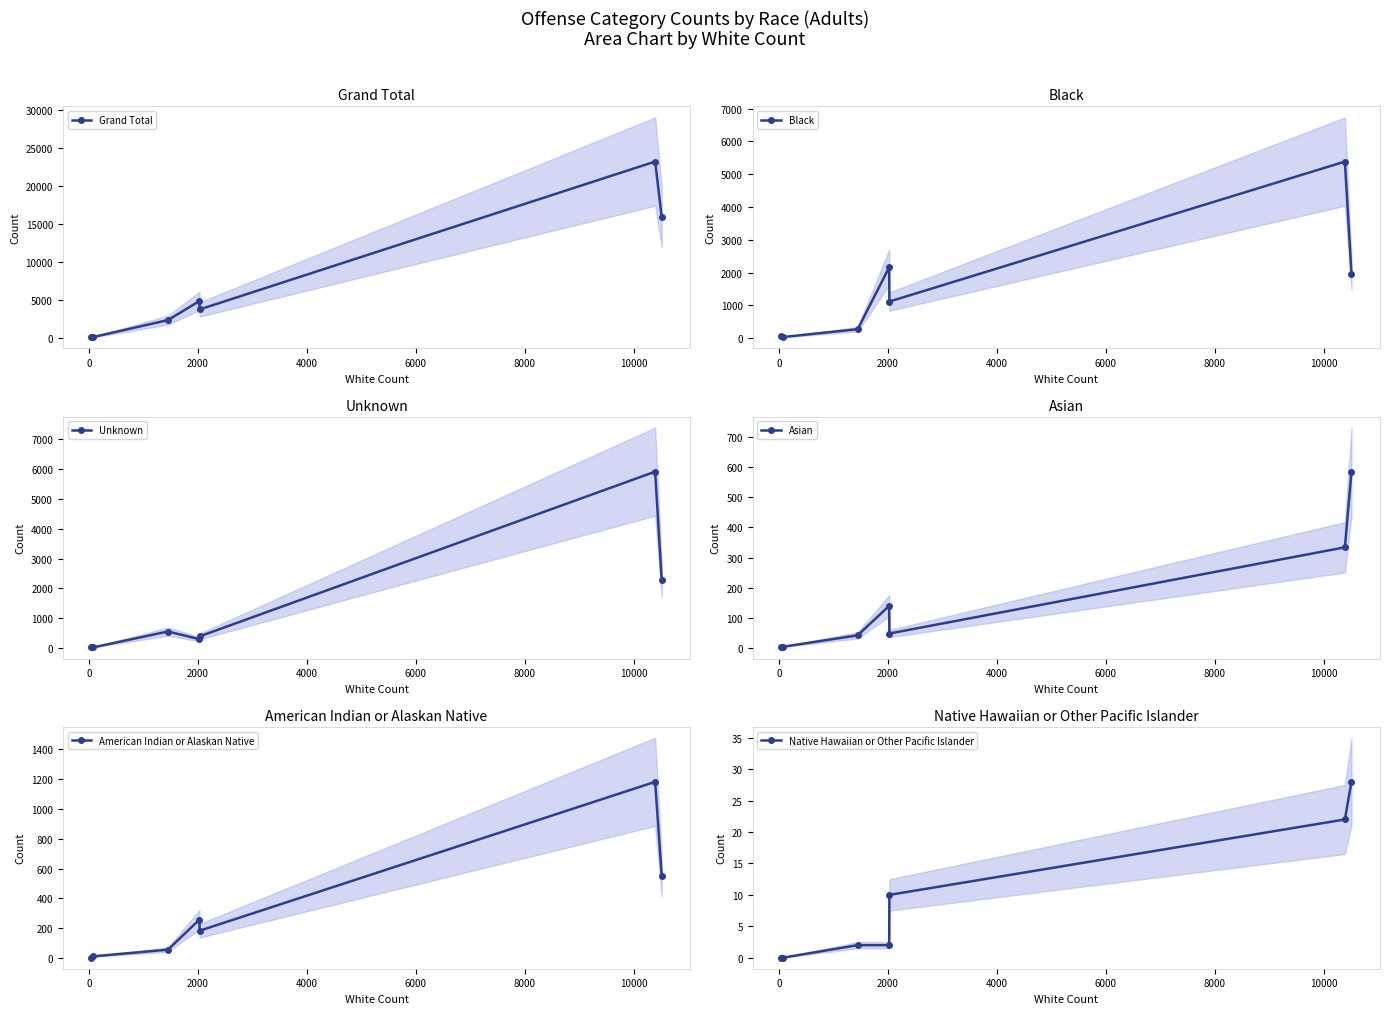

How many interior local peaks does the Grand Total series have?

2